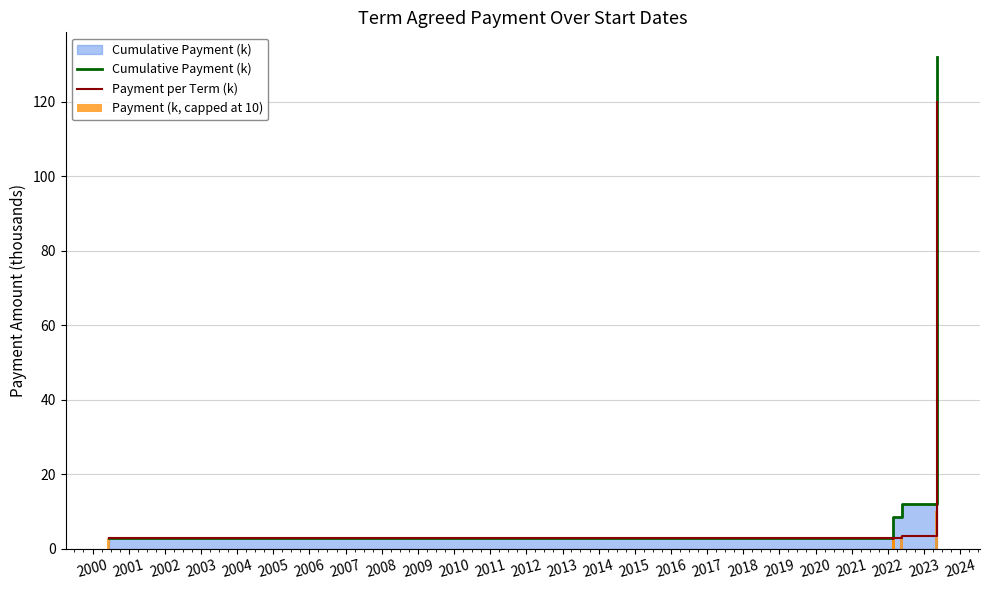

What is the smallest value displayed?

2.5